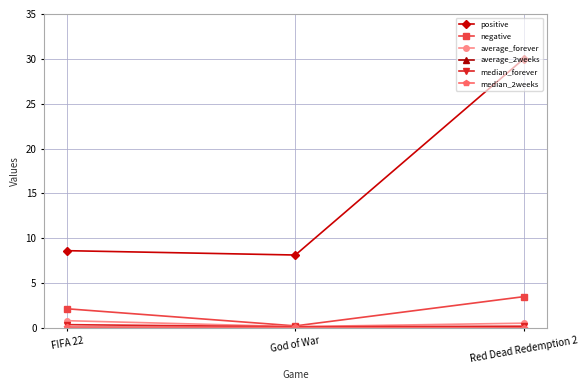

Between FIFA 22 and Red Dead Redemption 2, which series saw the biggest shift?

positive